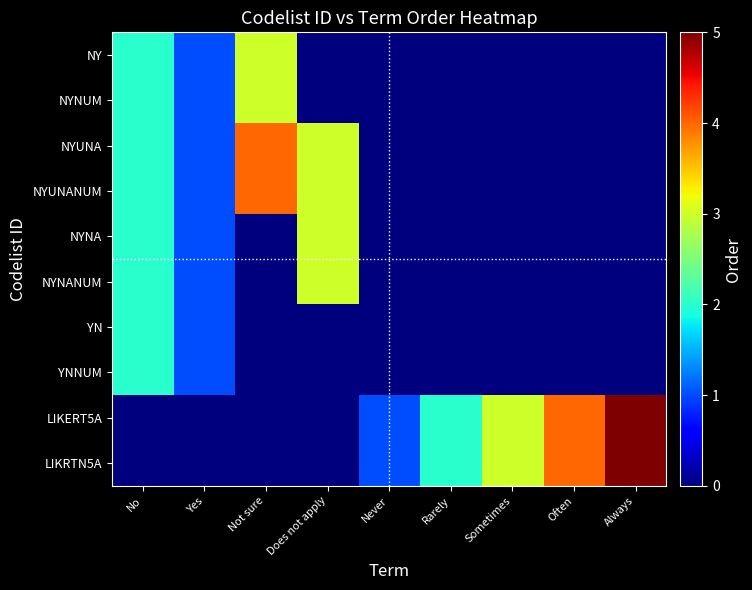

Between Not sure and Yes, which is larger?

Not sure